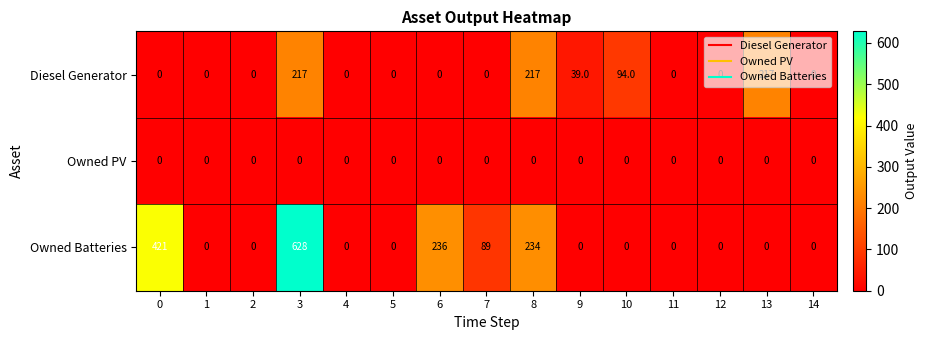

The value of Owned Batteries at 3 is 628. True or false?

True